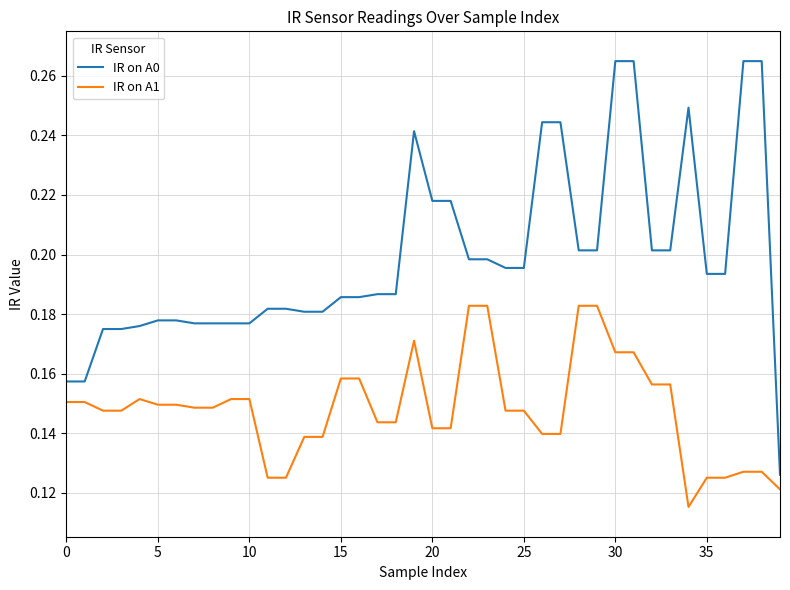

True or false: IR on A0 and IR on A1 intersect in this chart.

False